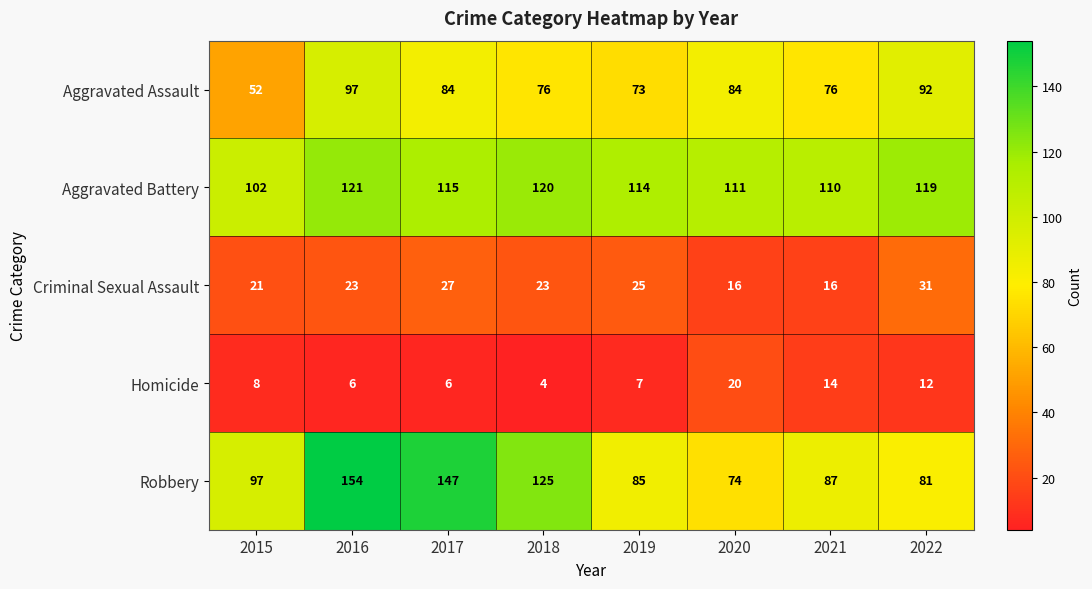

At which category does the chart reach its peak across all series?

2016